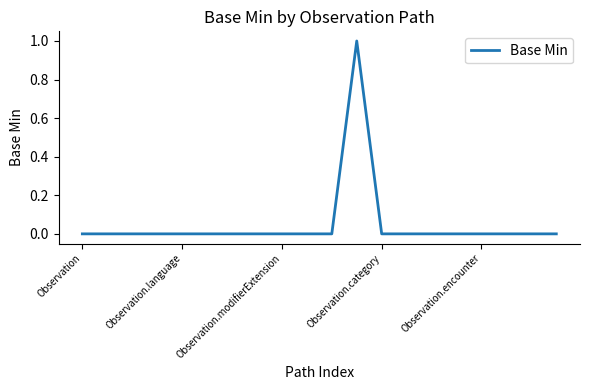

Count the values in the range 0 to 1.

20